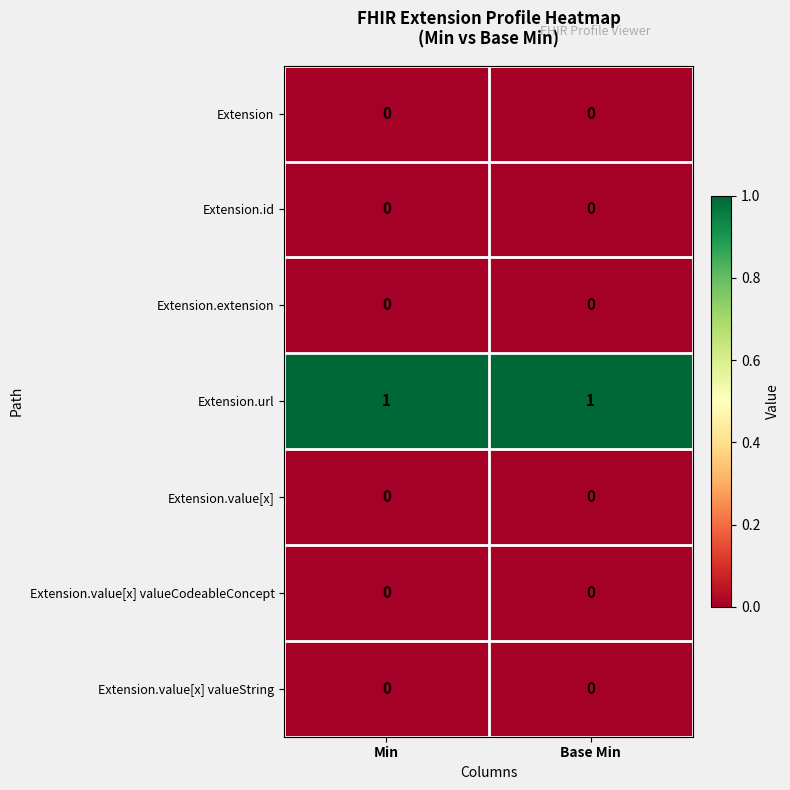

Which series has the largest total across all categories?

Extension.url